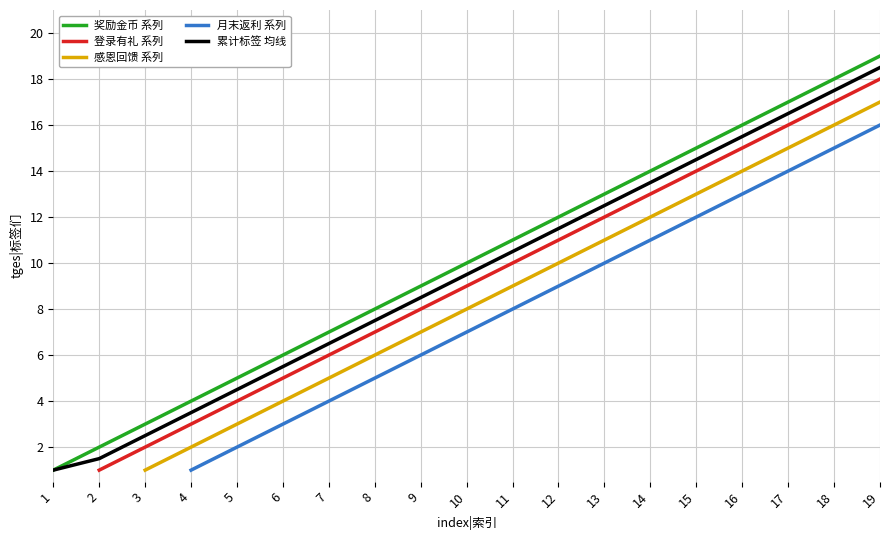

What is the change in value from 3 to 8?

+5